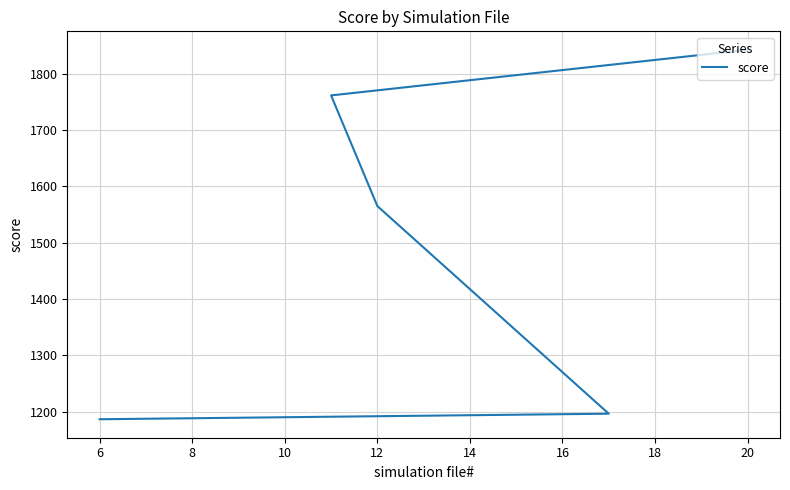

What is the change in value from 10 to 12?

-9.9